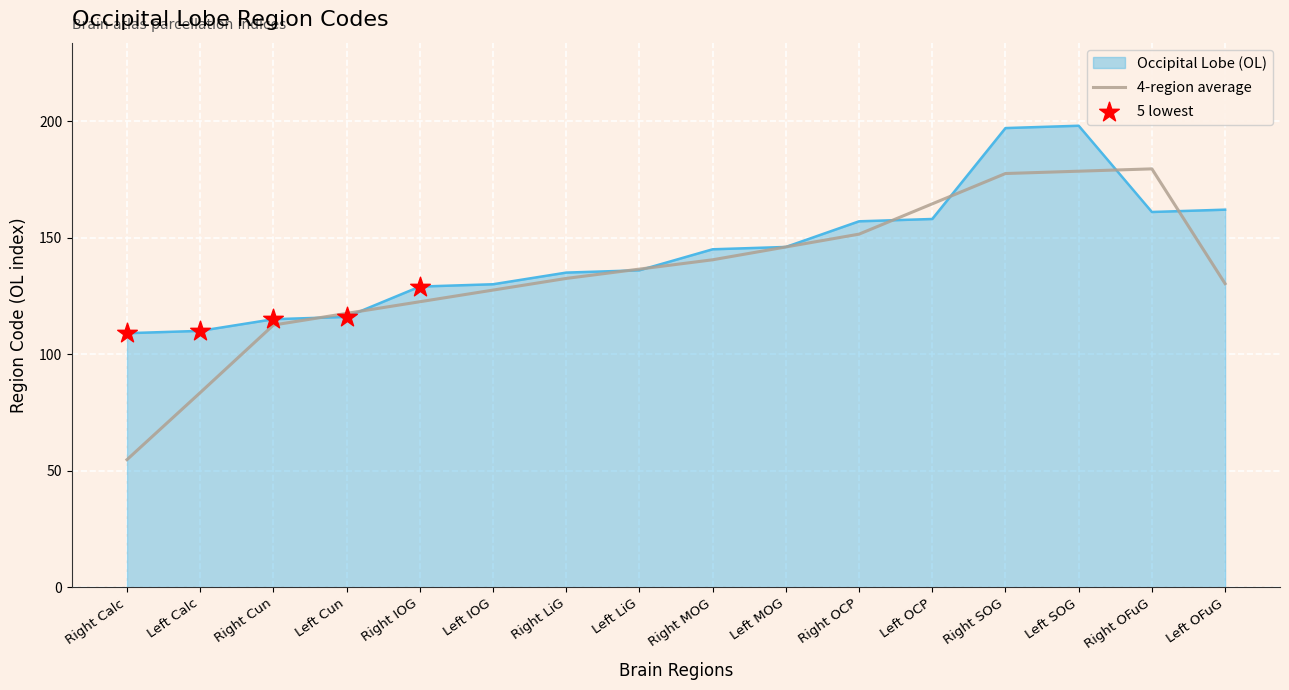

Which series has the largest range (max minus min)?

4-region average